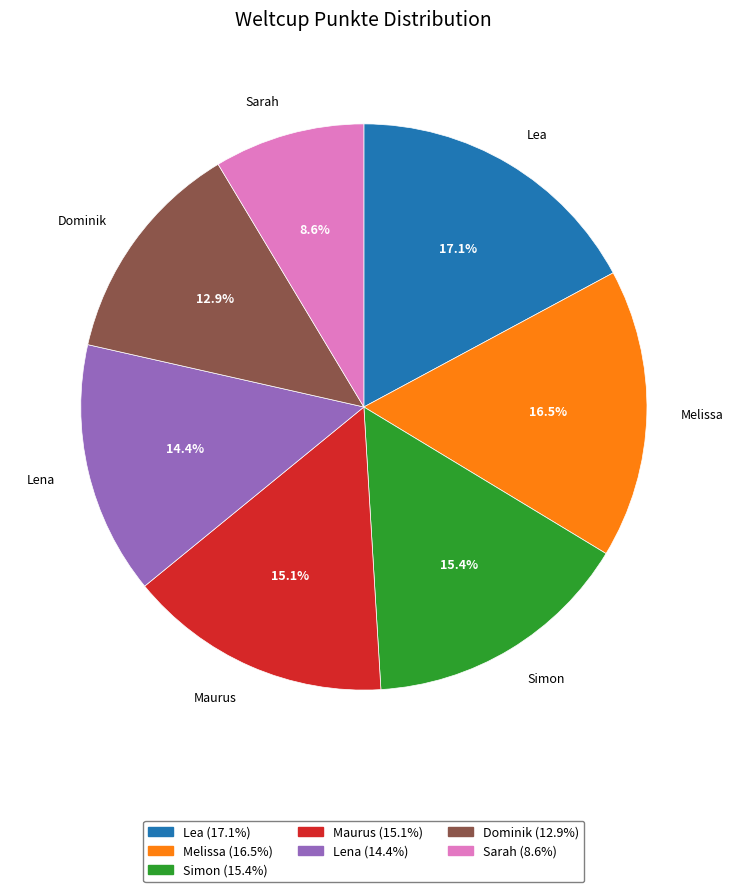

Approximately how many times larger is the value at Lena compared to Simon?

0.9